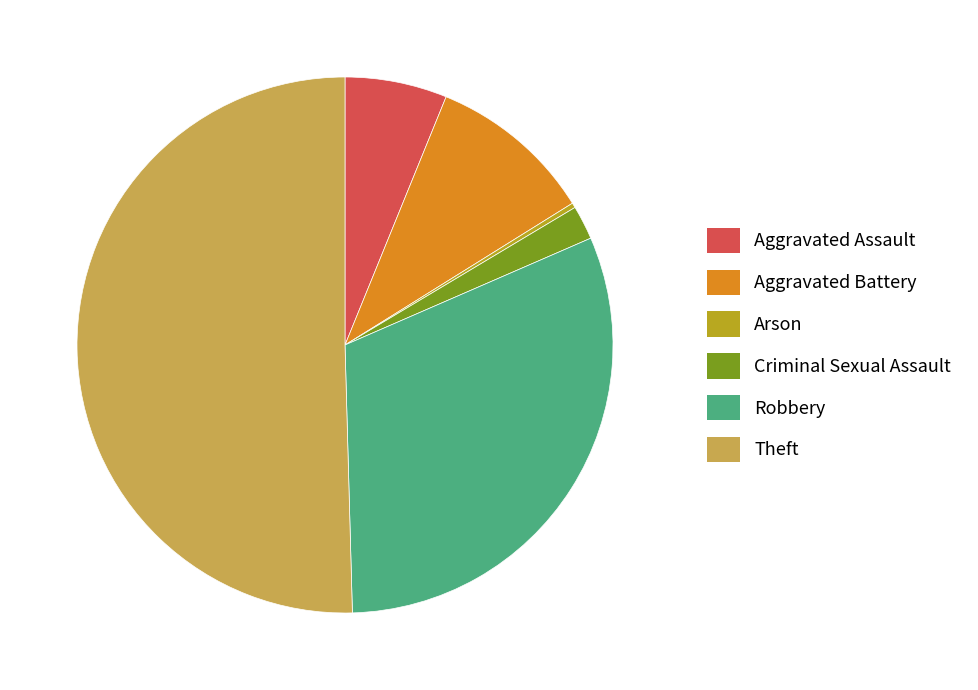

Between Aggravated Assault and Robbery, which is larger?

Robbery